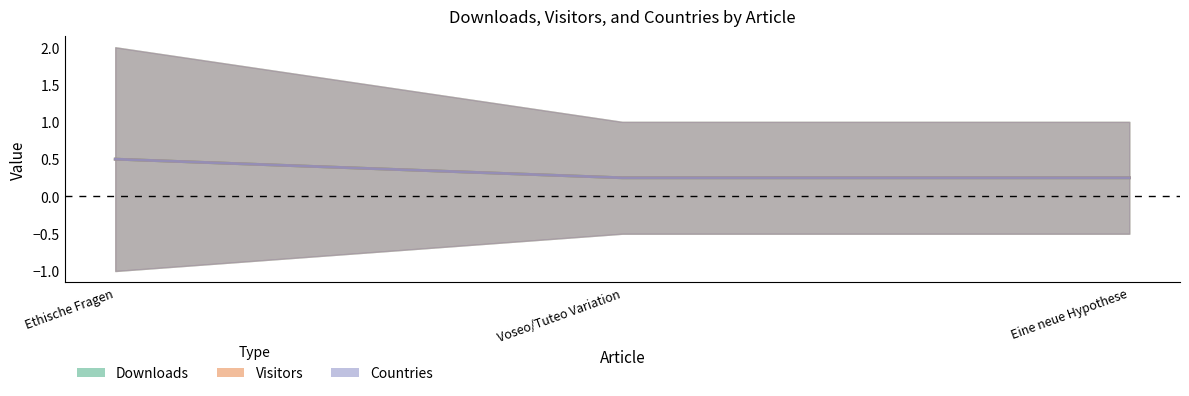

What is the label of the 1st point from the right?

Eine neue Hypothese